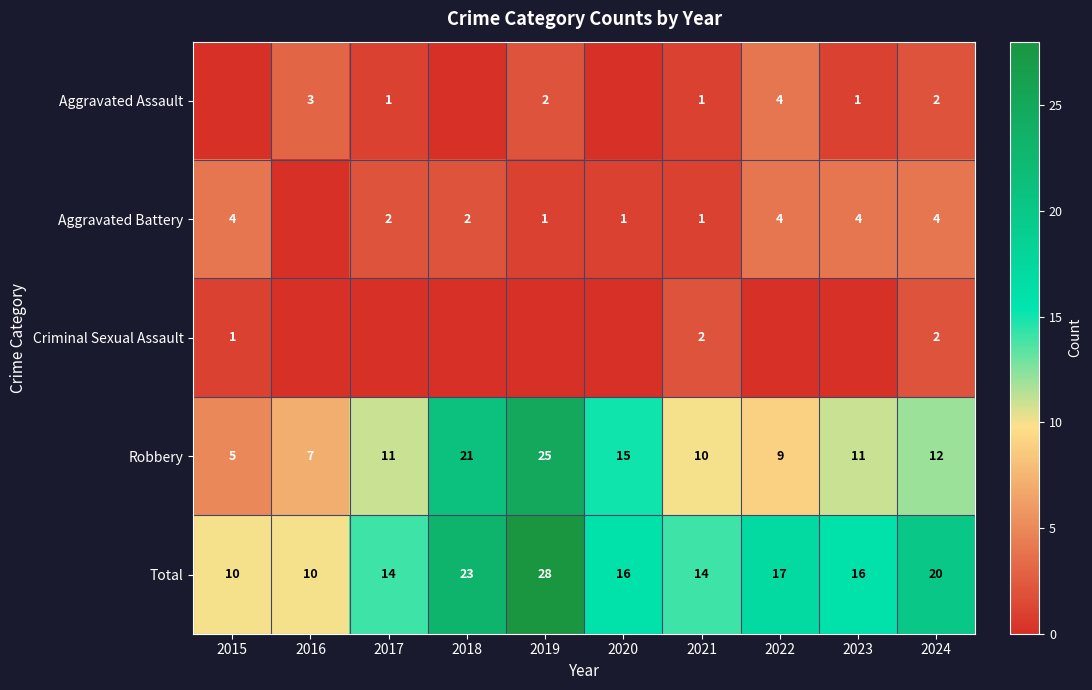

At which label is Robbery closest to 15?

2020